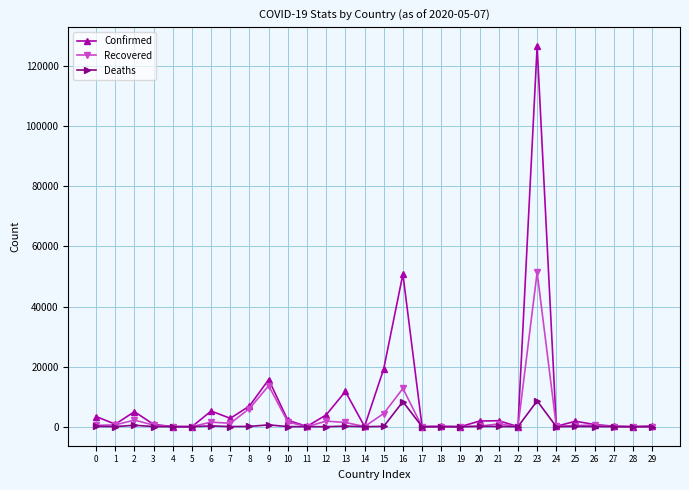

At which category is the sum across all series the highest?

23